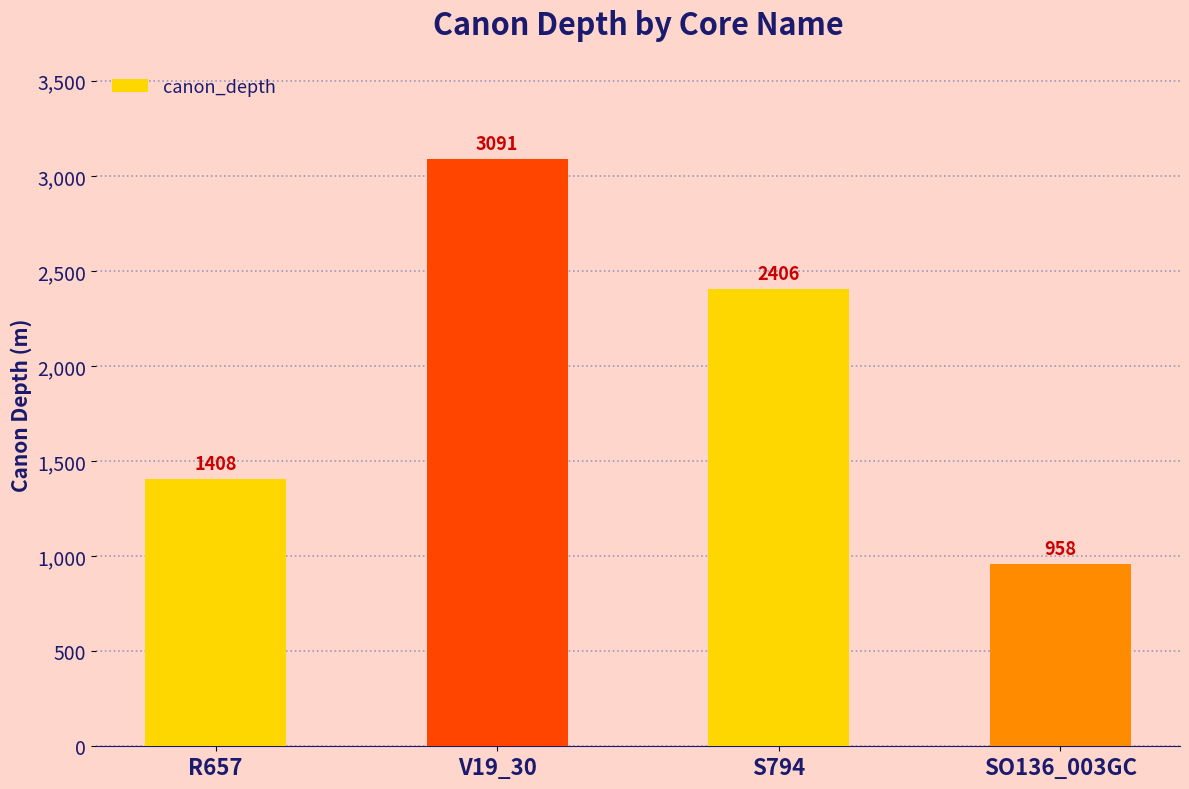

How many distinct data groups are displayed?

1